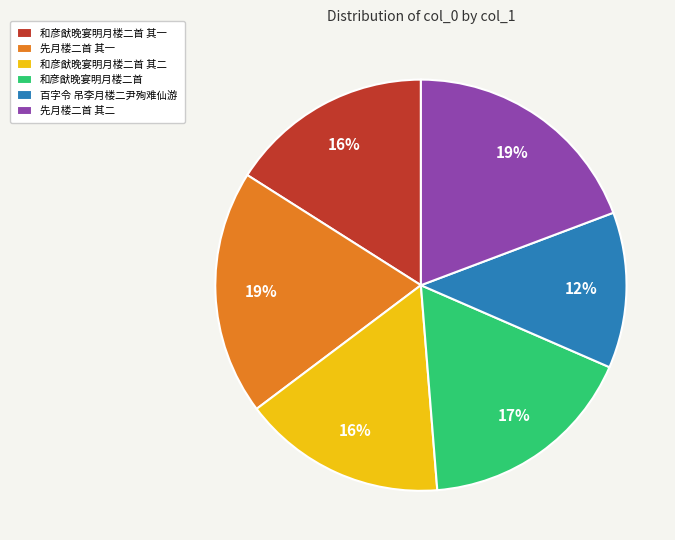

Combined, do 和彦猷晚宴明月楼二首 and 百字令 吊李月楼二尹殉难仙游 account for over 50%?

No